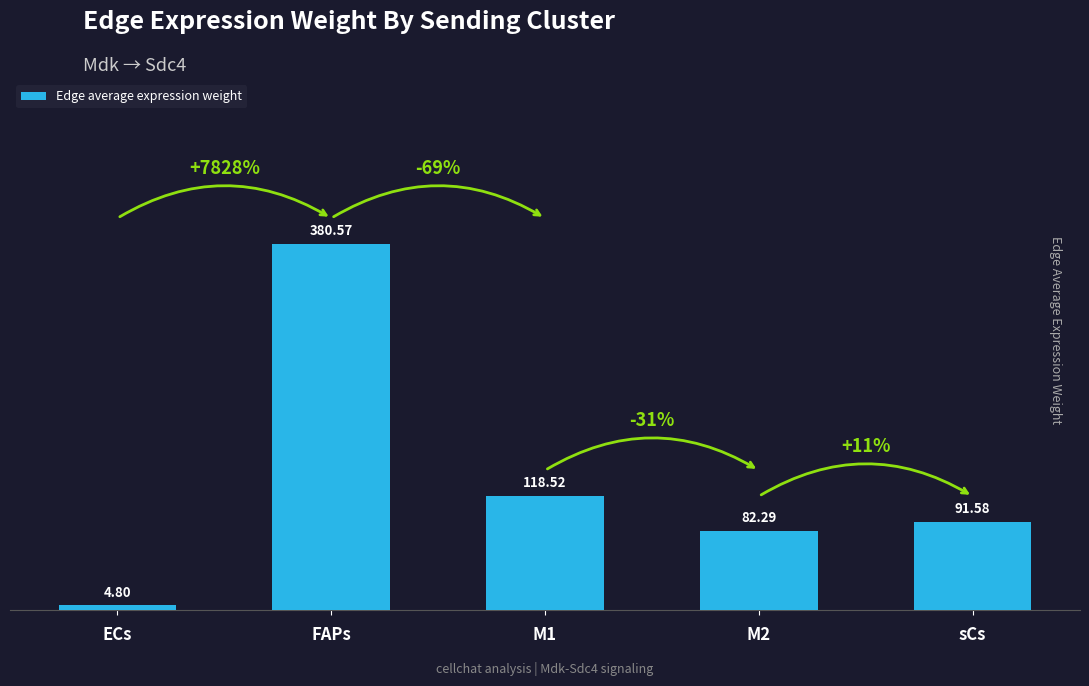

What is the change in value from ECs to M1?

+113.7